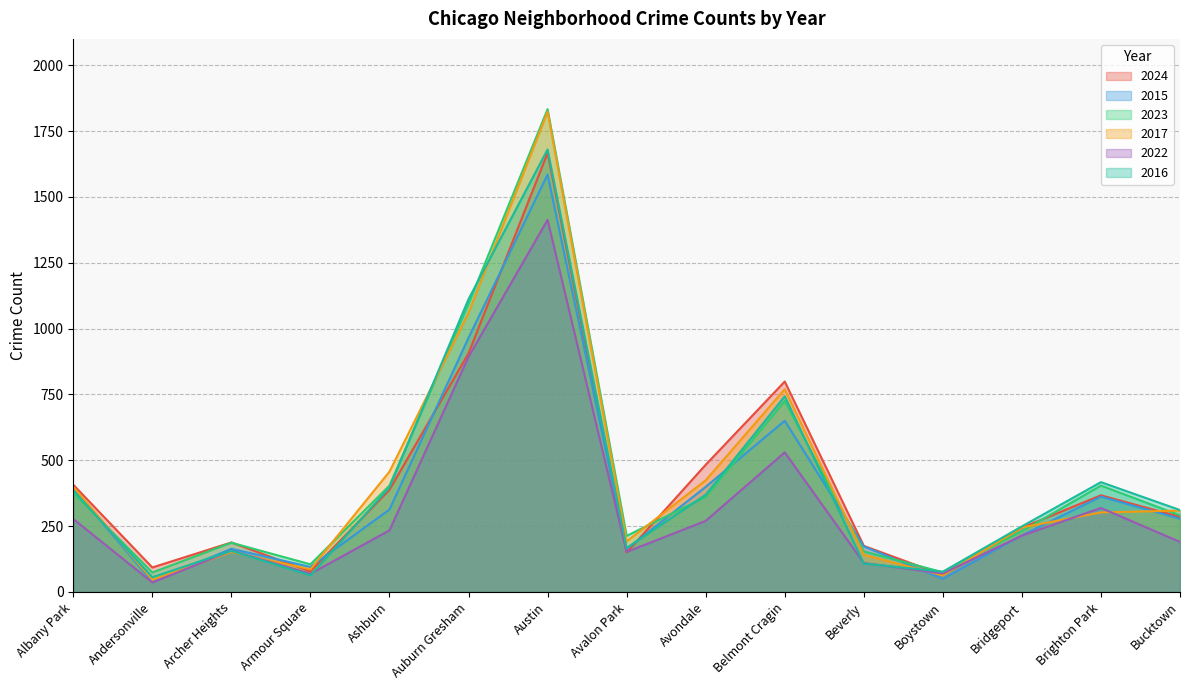

Reading right to left, list all the values displayed in this chart.

2024: 285	367	244	65	175	799	483	150	1667	906	388	78	188	93	407
2015: 278	362	215	50	173	650	399	163	1585	965	313	95	164	39	393
2023: 291	404	231	75	154	725	361	213	1833	1094	404	105	187	74	377
2017: 309	302	245	63	141	770	424	192	1823	1060	457	86	152	46	399
2022: 190	319	214	70	110	530	270	152	1413	893	234	69	157	36	277
2016: 311	417	249	77	108	743	369	167	1680	1112	397	63	156	56	386